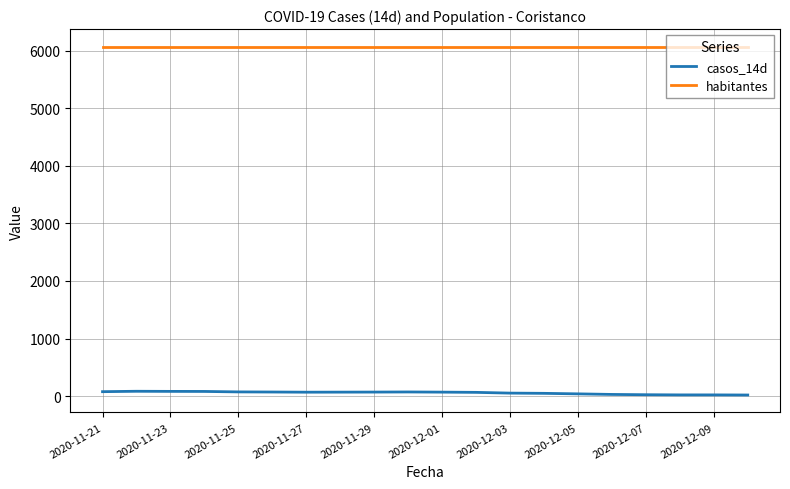

Which series has the largest total across all categories?

habitantes